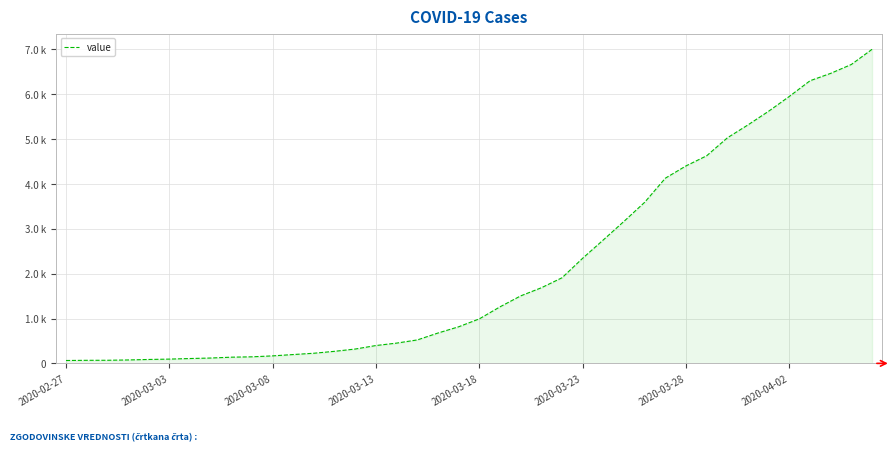

True or false: there are more than 0 points higher than both neighbors.

False